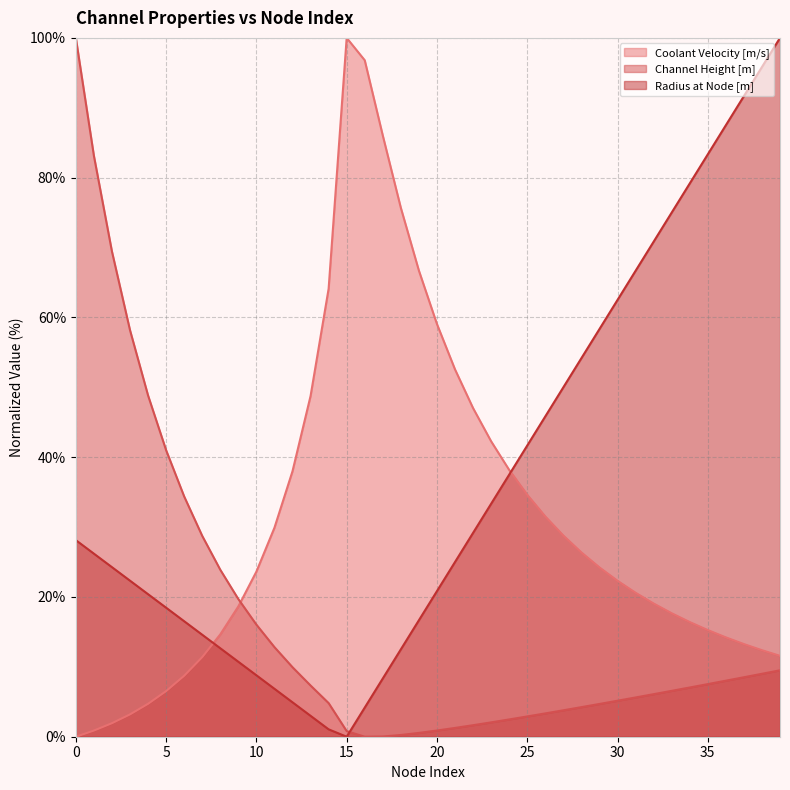

How many interior local valleys does the Radius at Node [m] series have?

1